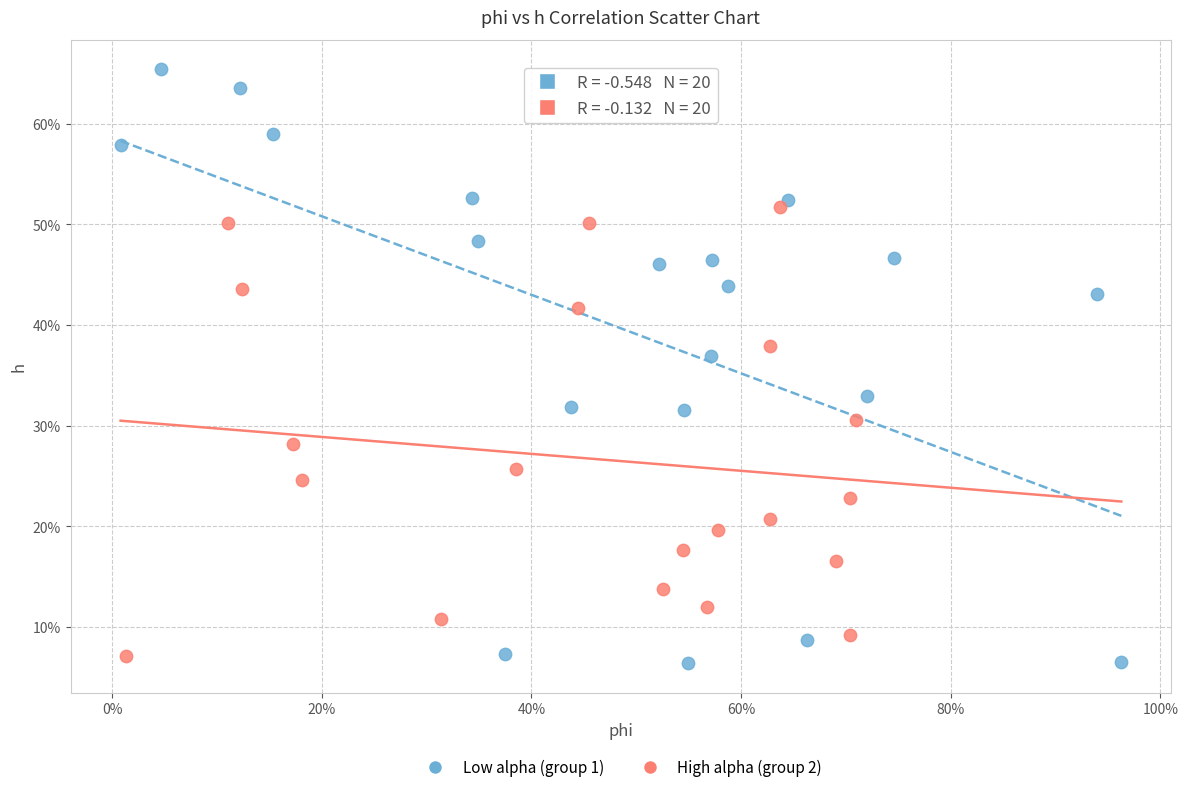

Which series reaches the maximum Y coordinate?

Low alpha (group 1)